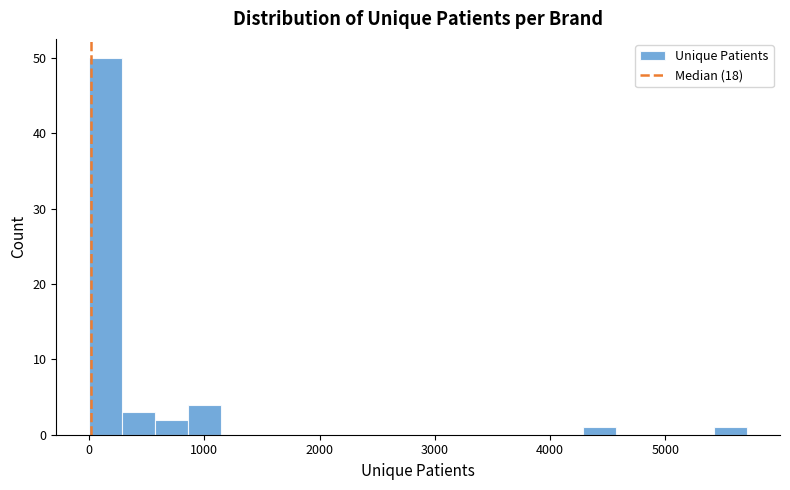

Around what value on the x-axis is the tallest bar? Give the approximate position of its centre, as read against the axis.

100